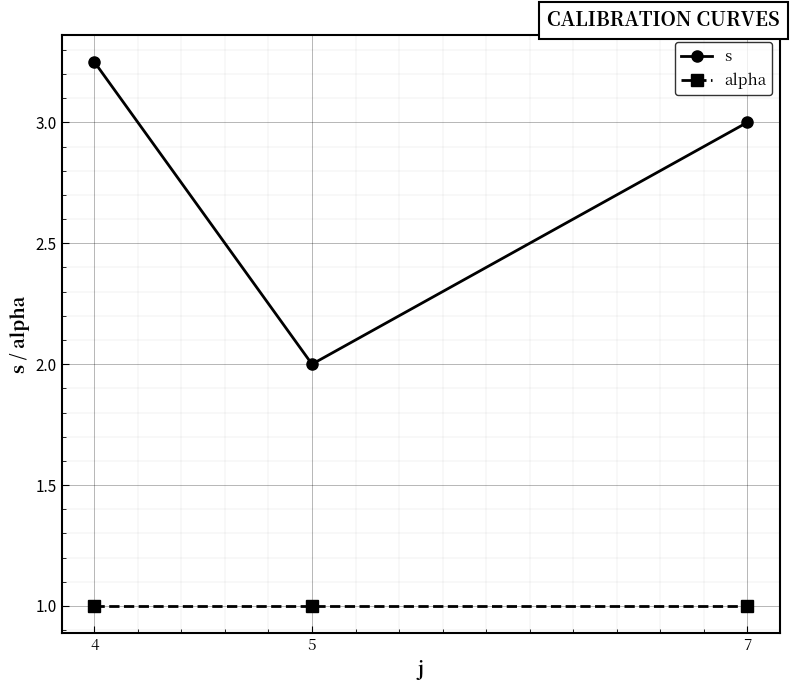

What is the value of the s point at the 2nd from the left?

2.0